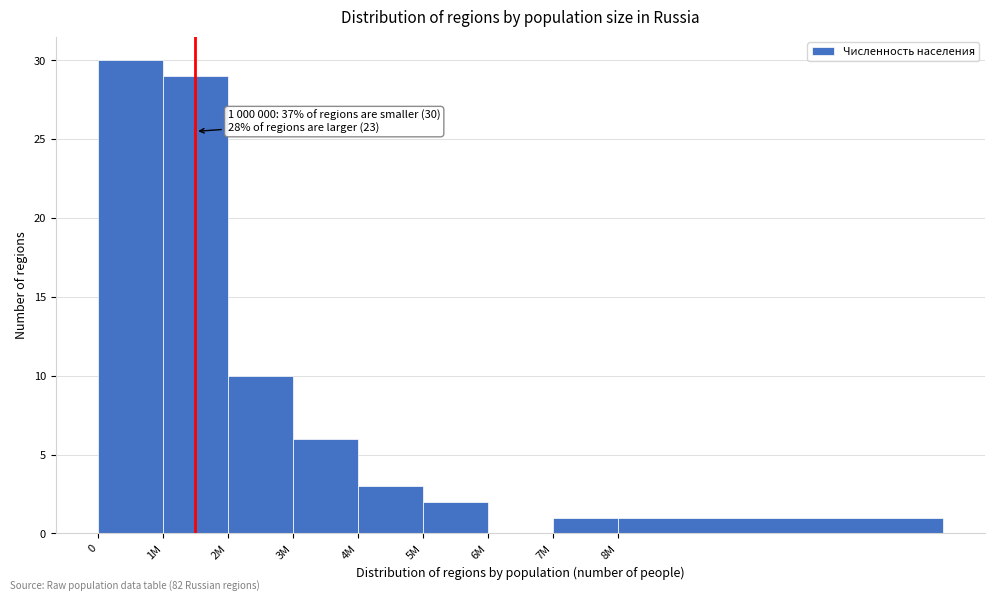

Reading left to right, list all the values displayed in this chart.

0=30	1M=29	2M=10	3M=6	4M=3	5M=2	6M=0	7M=1	8M=1